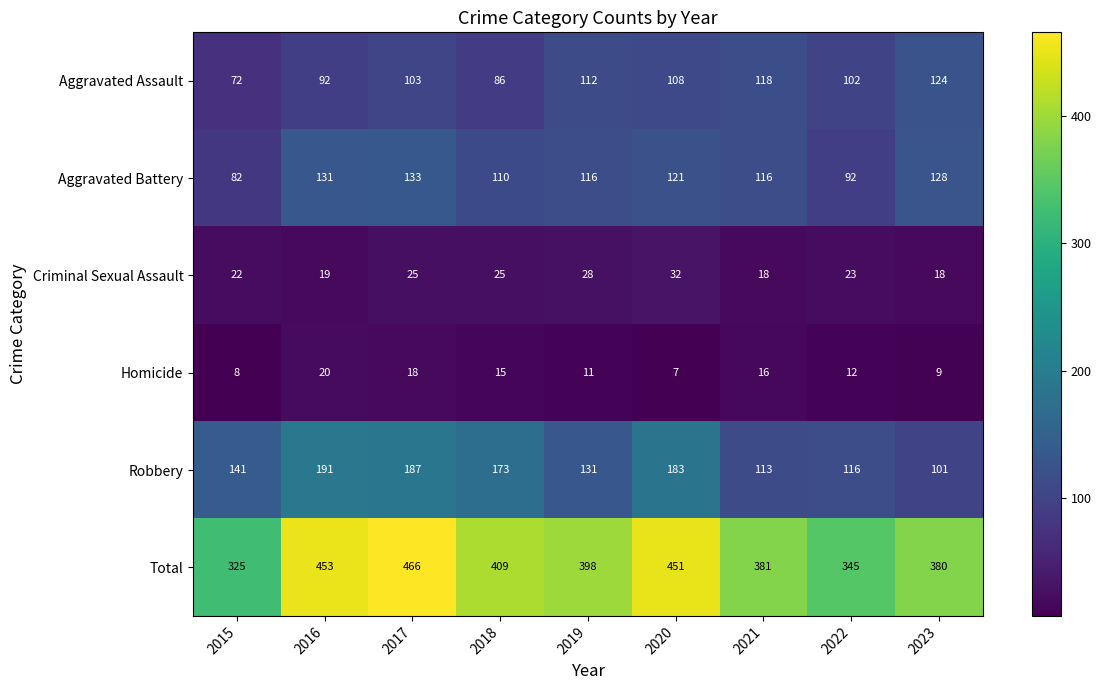

Between 2020 and 2023, which series saw the biggest shift?

Robbery